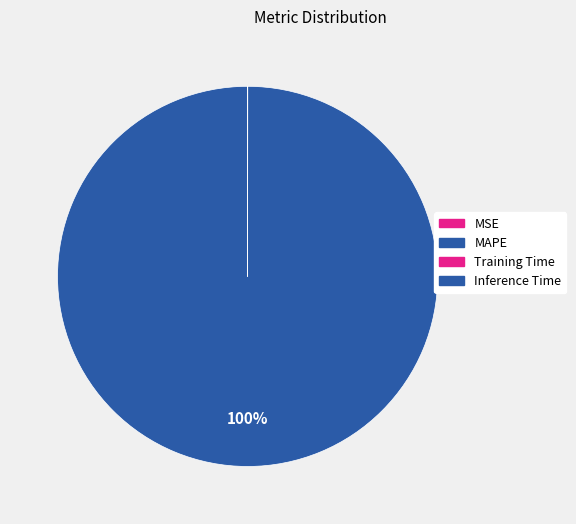

What is the majority slice?

MAPE